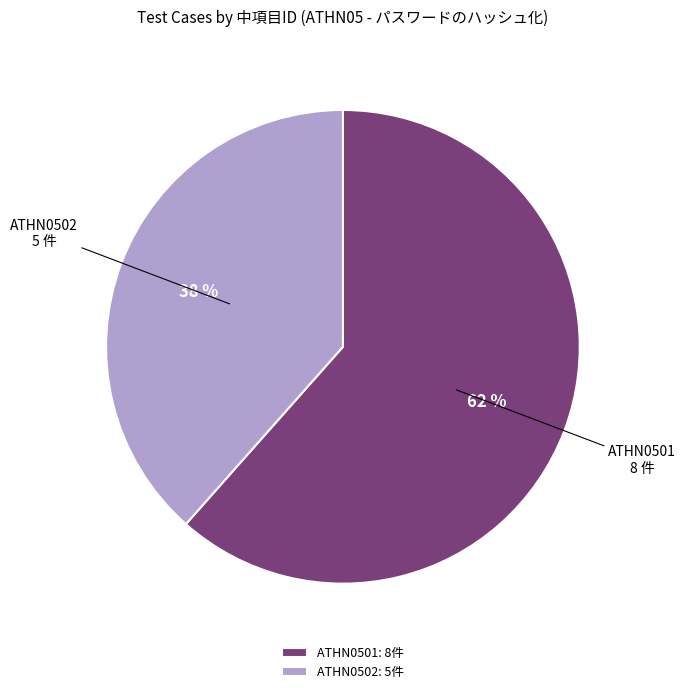

True or false: ATHN0502 accounts for 47% of the total.

False